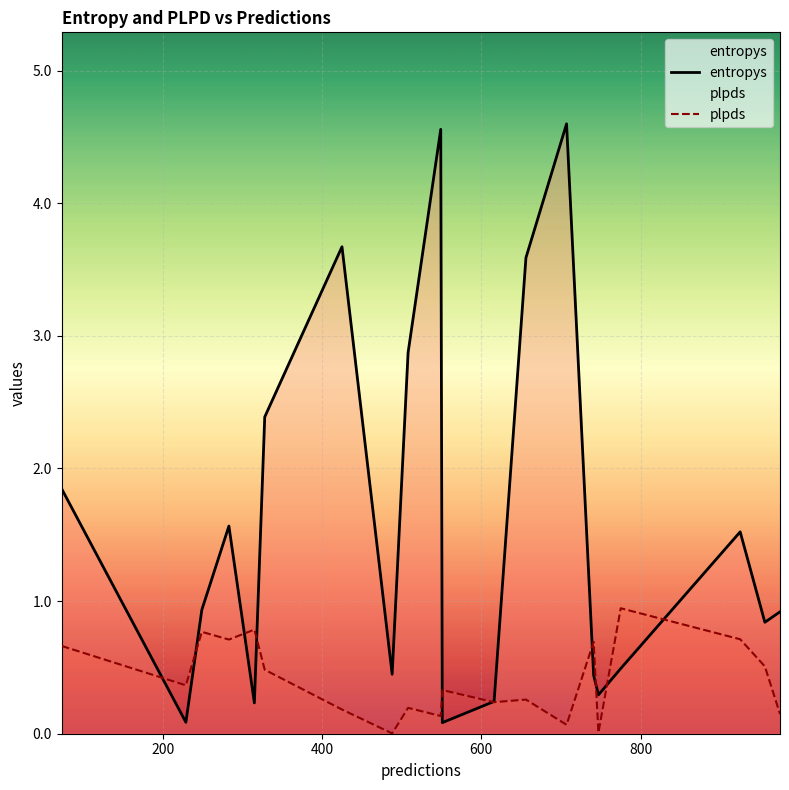

True or false: entropys has more than 1 interior local peaks.

True